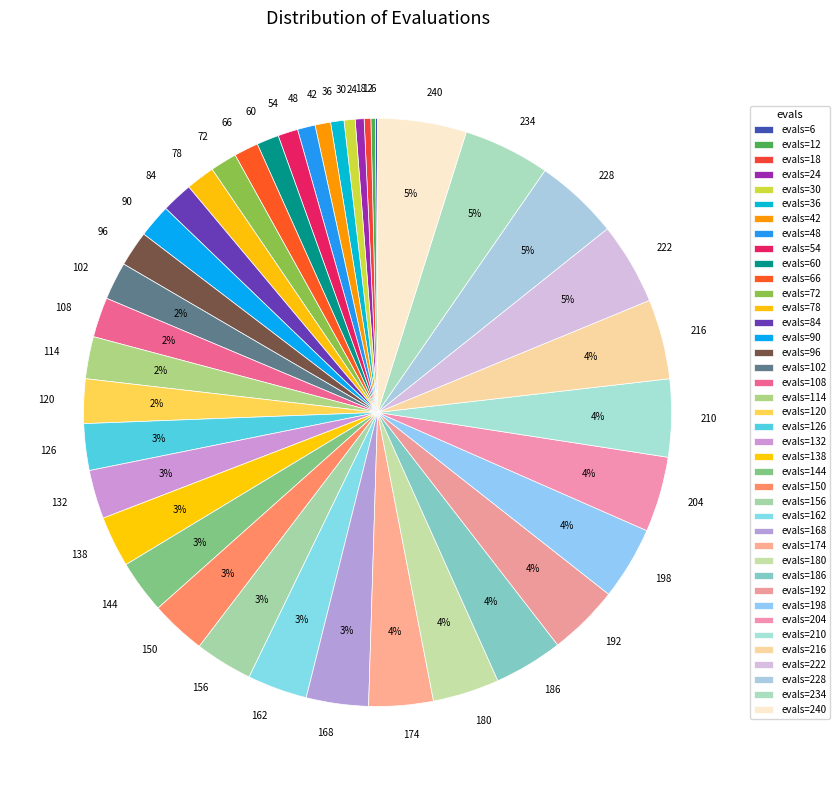

Do 222 and 108 together represent more than half of the pie?

No